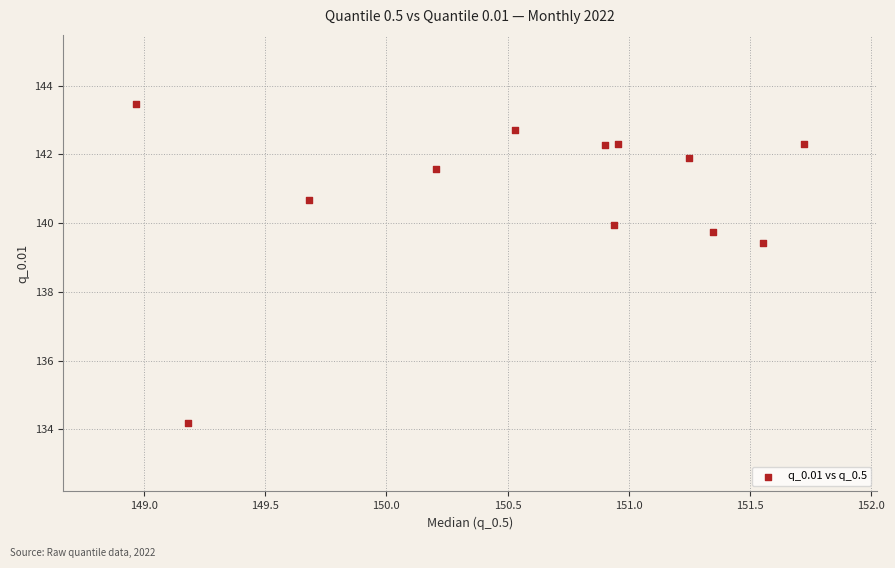

What Y value in the scatter plot is closest to 138?

139.4